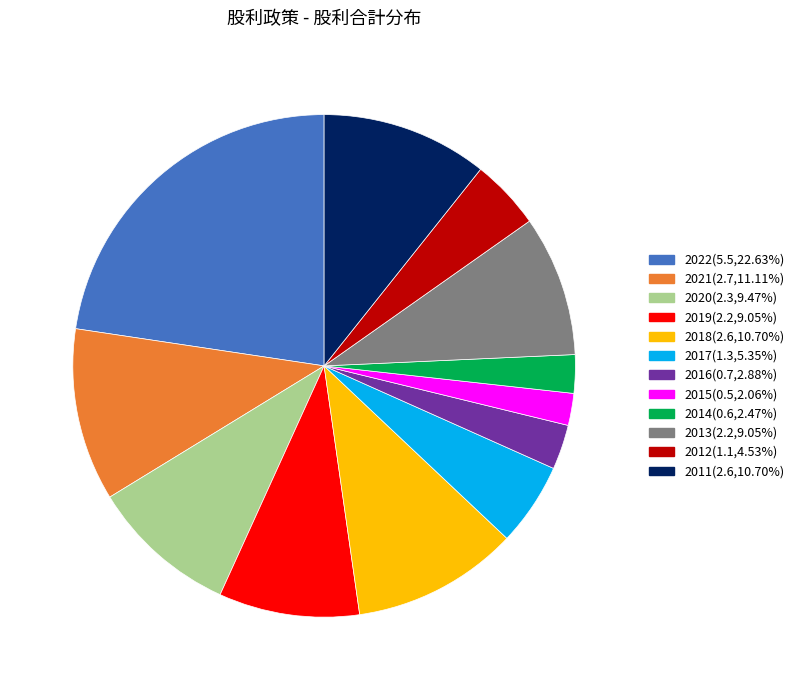

How many slices are in this pie chart?

12